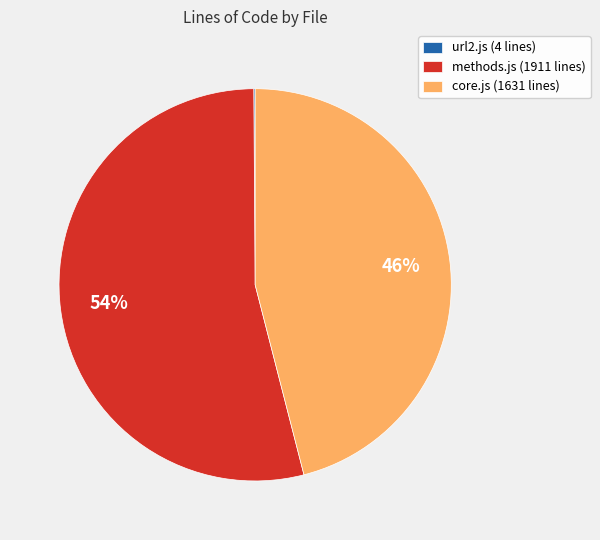

The core.js (1631 lines) slice represents 36% of the pie. True or false?

False